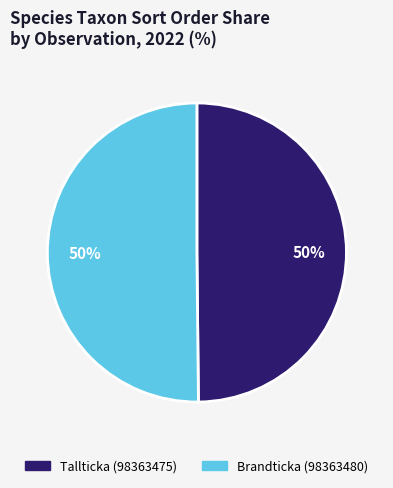

Do Tallticka (98363475) and Brandticka (98363480) together represent more than half of the pie?

Yes